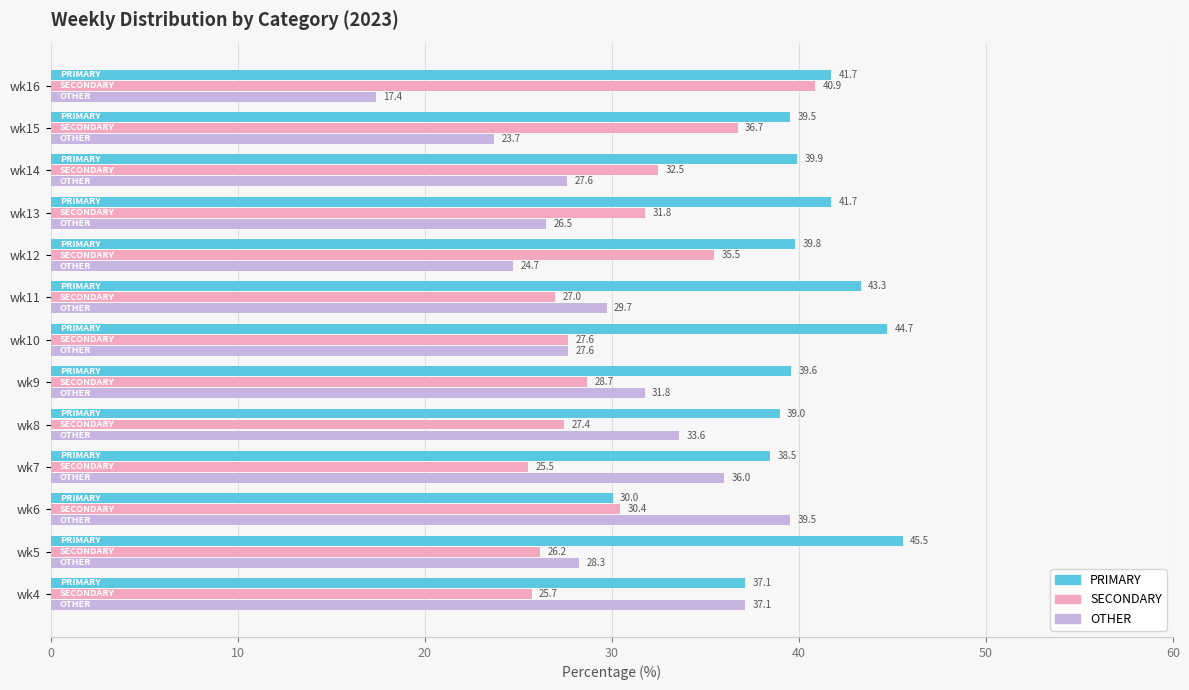

Between wk15 and wk16, which series saw the biggest shift?

OTHER